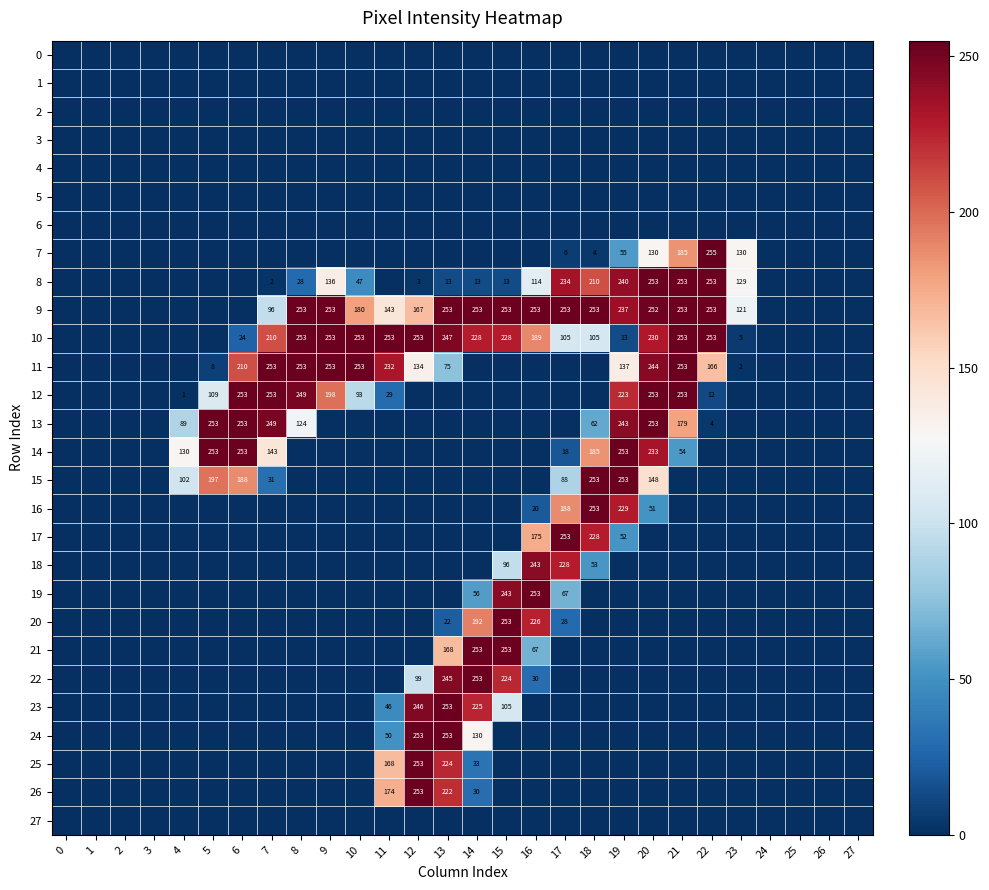

True or false: 12 has a value of 132 at 9.

False